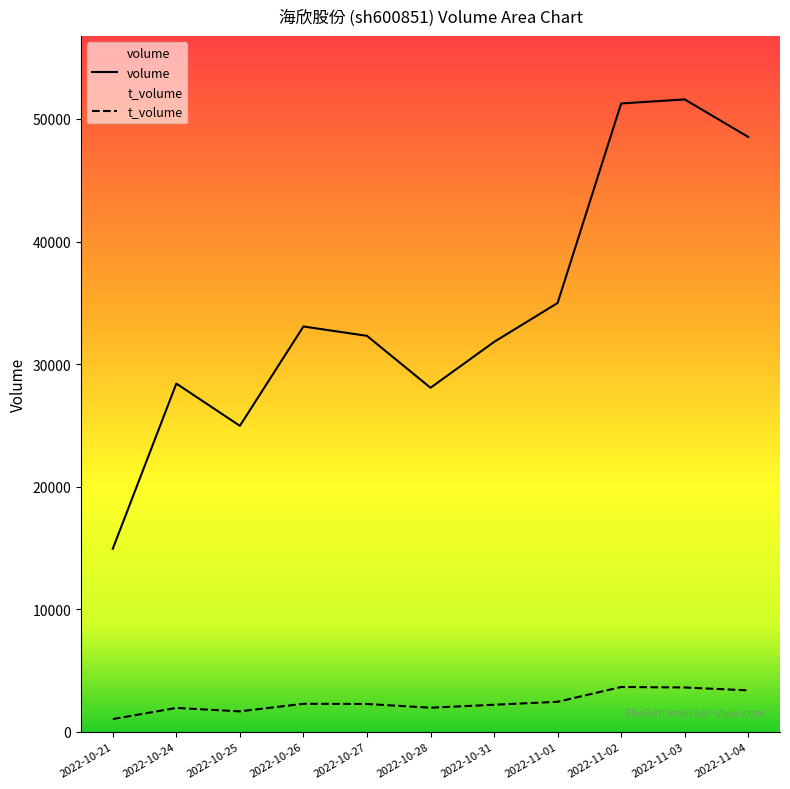

How many lines are shown in the chart?

2